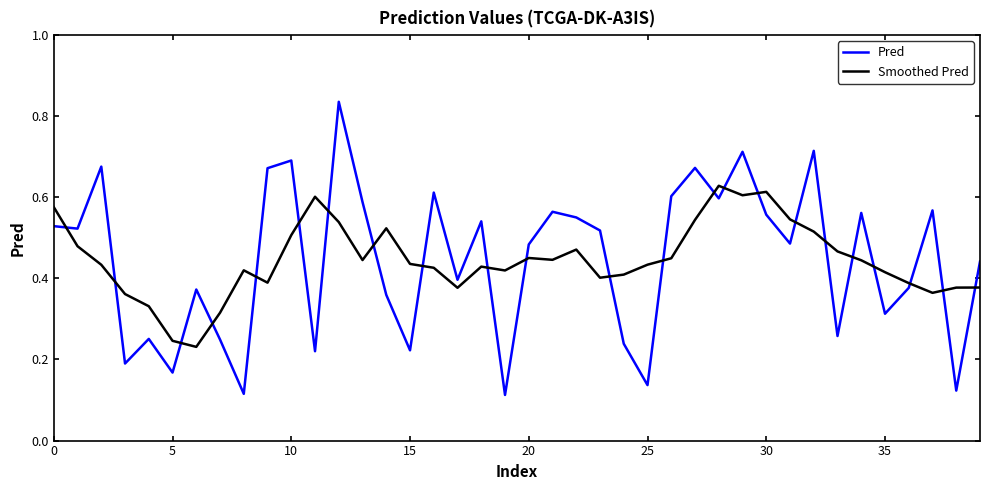

True or false: Smoothed Pred and Pred intersect in this chart.

True